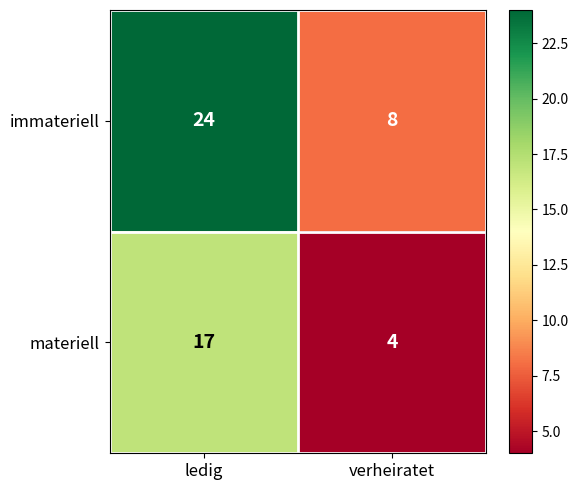

At which category is the sum across all series the highest?

ledig